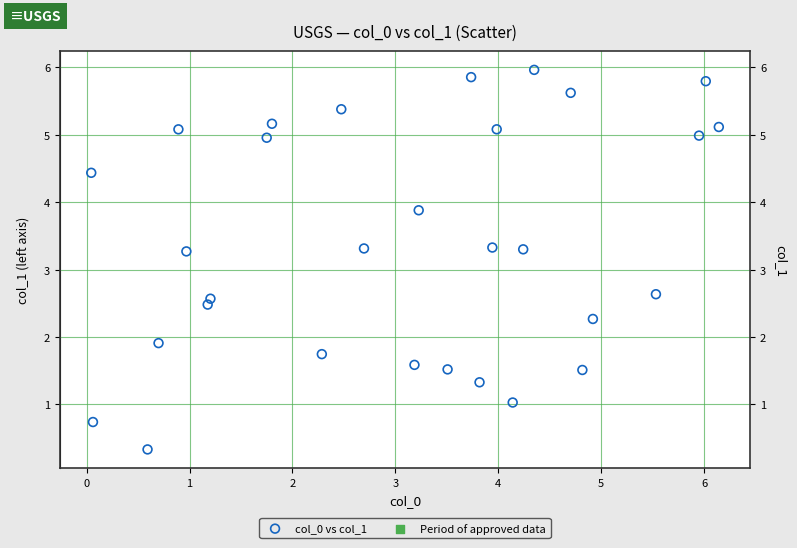

What is the range of Y values (max minus min)?

5.6